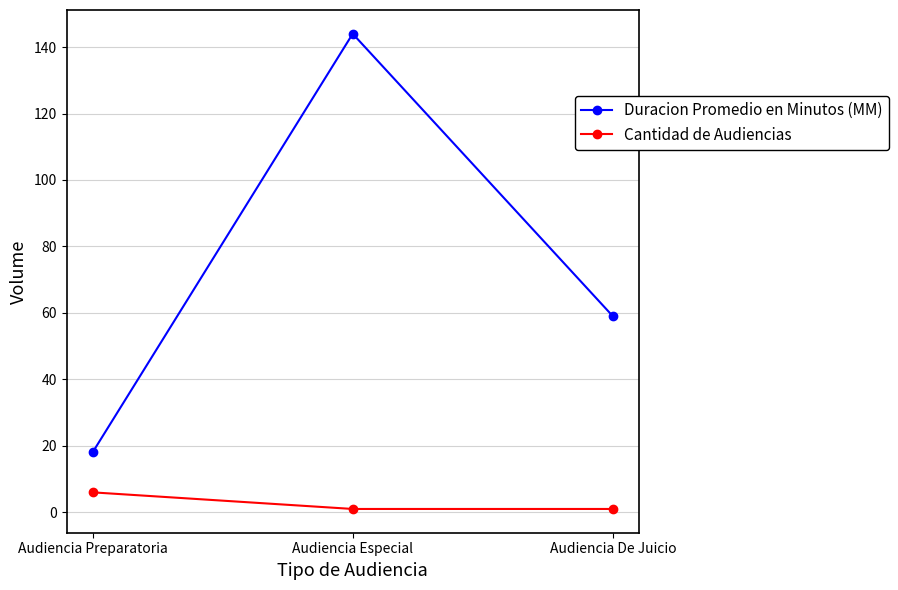

At which label is Duracion Promedio en Minutos (MM) closest to 81?

Audiencia De Juicio